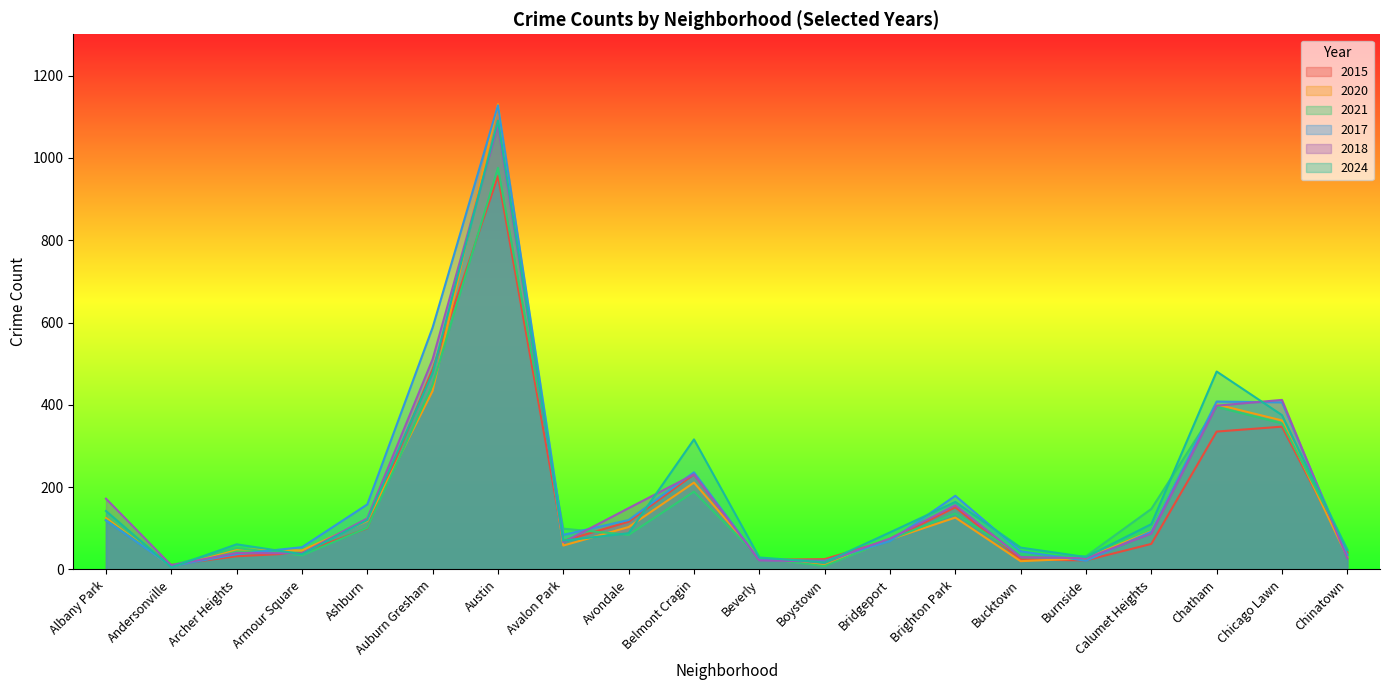

Is it true that 2020 equals 362 at Chicago Lawn?

True